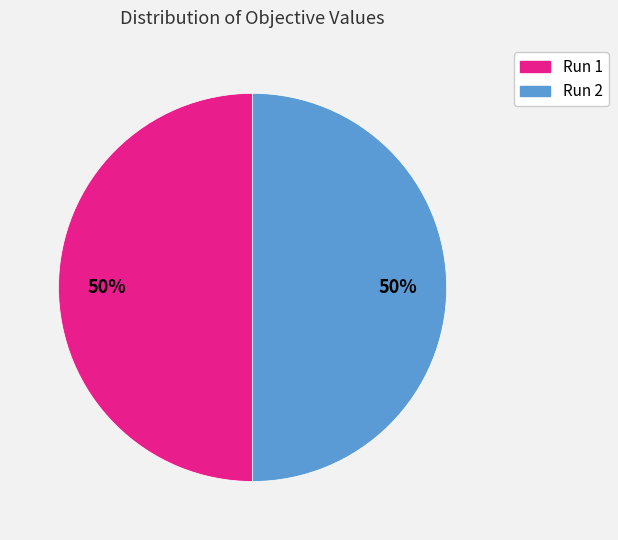

Count the number of slices in the pie.

2